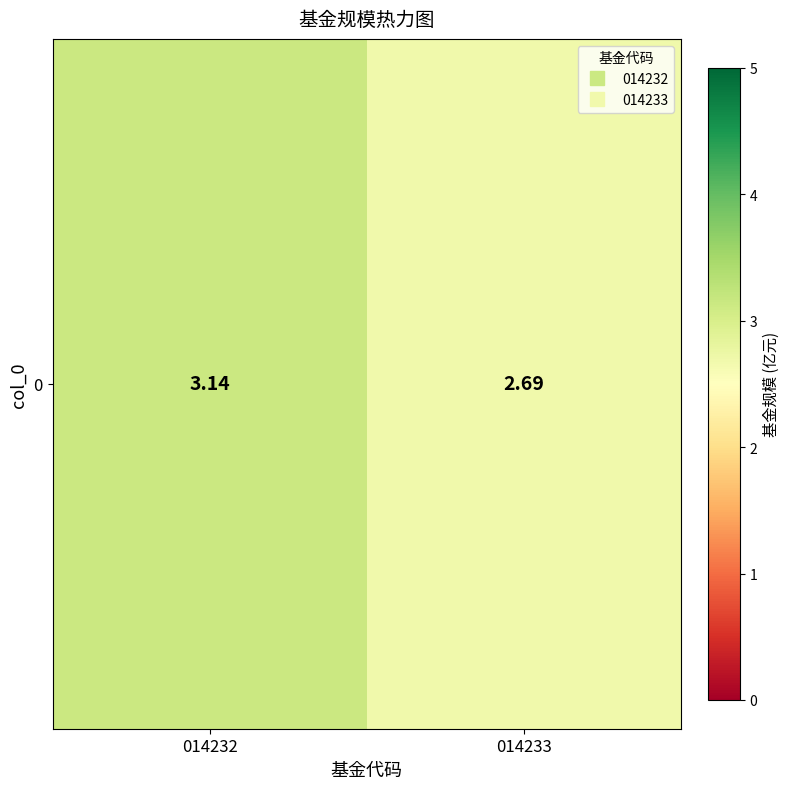

Which has a higher value, 014233 or 014232?

014232